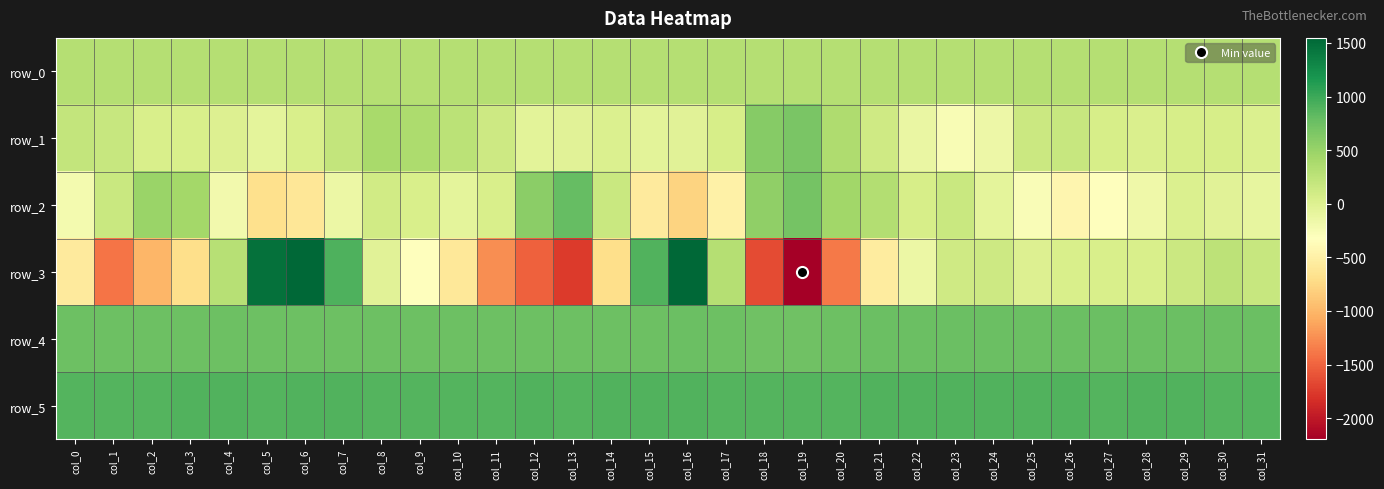

How many positive values does the row_3 series have?

15